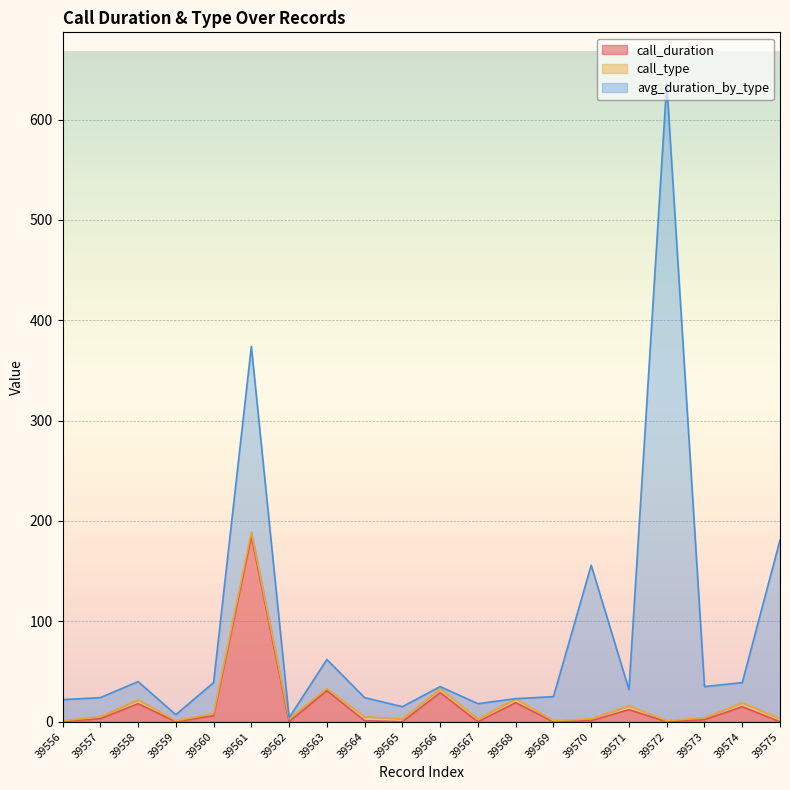

What is the difference between the maximum and second lowest values in the call_type series?

3